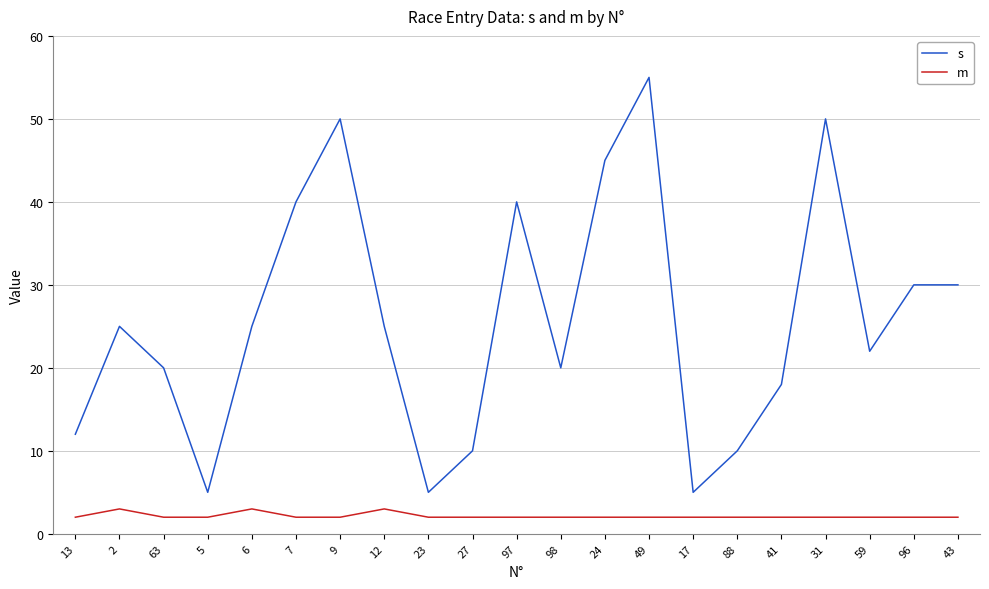

Which category has the highest value in the s series?

49